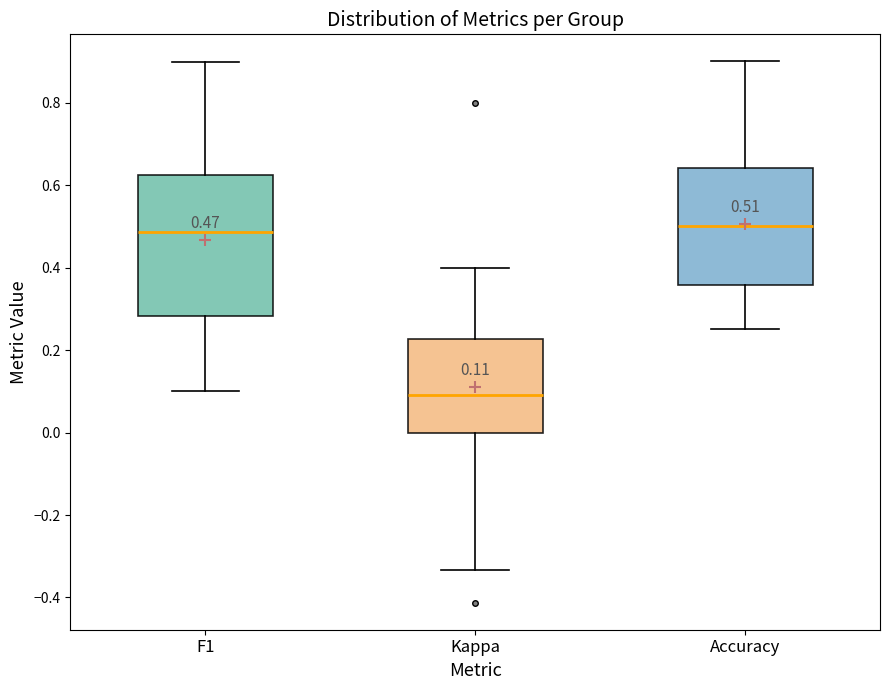

Which box is the tallest, from its lower edge to its upper edge?

F1